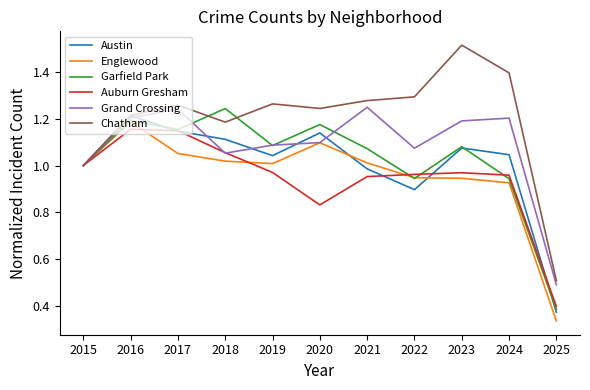

Which label corresponds to the smallest value in the chart?

2025